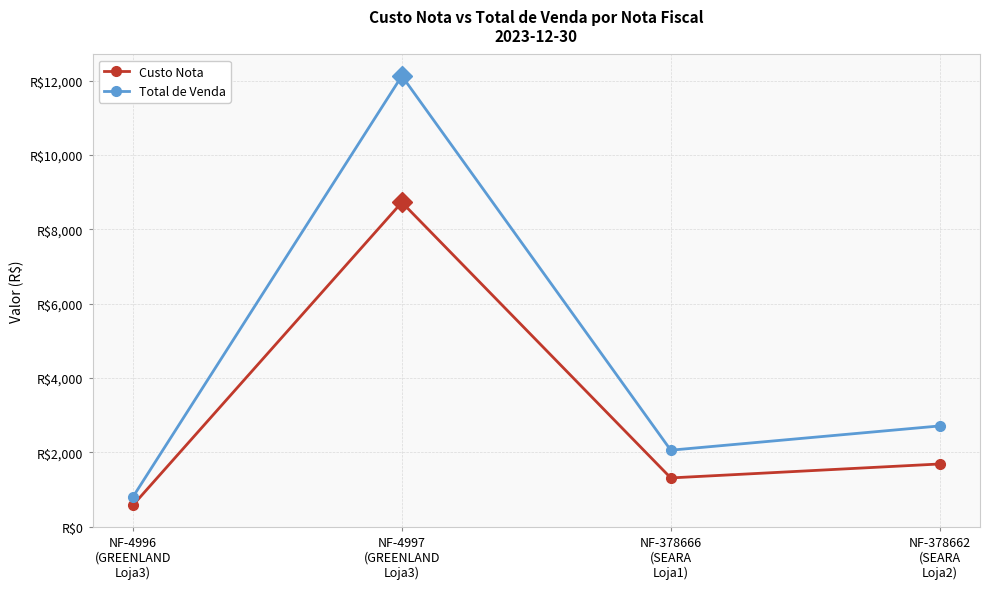

True or false: Custo Nota and Total de Venda intersect in this chart.

False